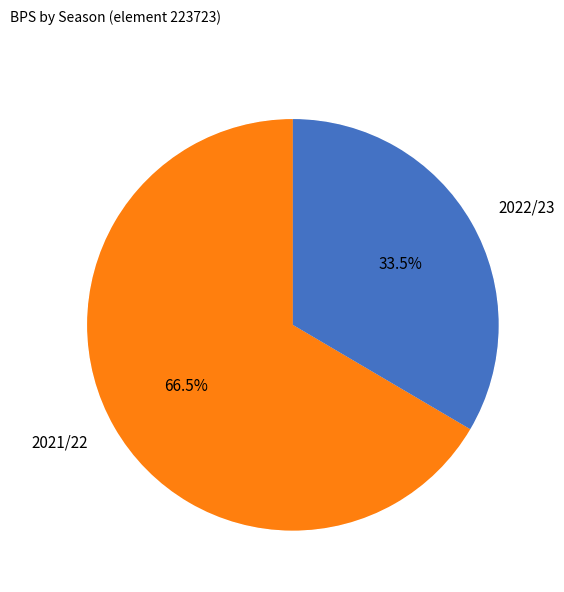

How many segments does this pie chart have?

2